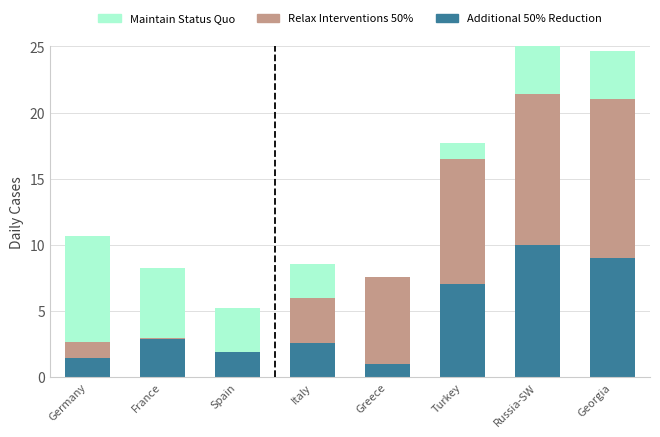

Which series has the largest range (max minus min)?

Relax Interventions 50%